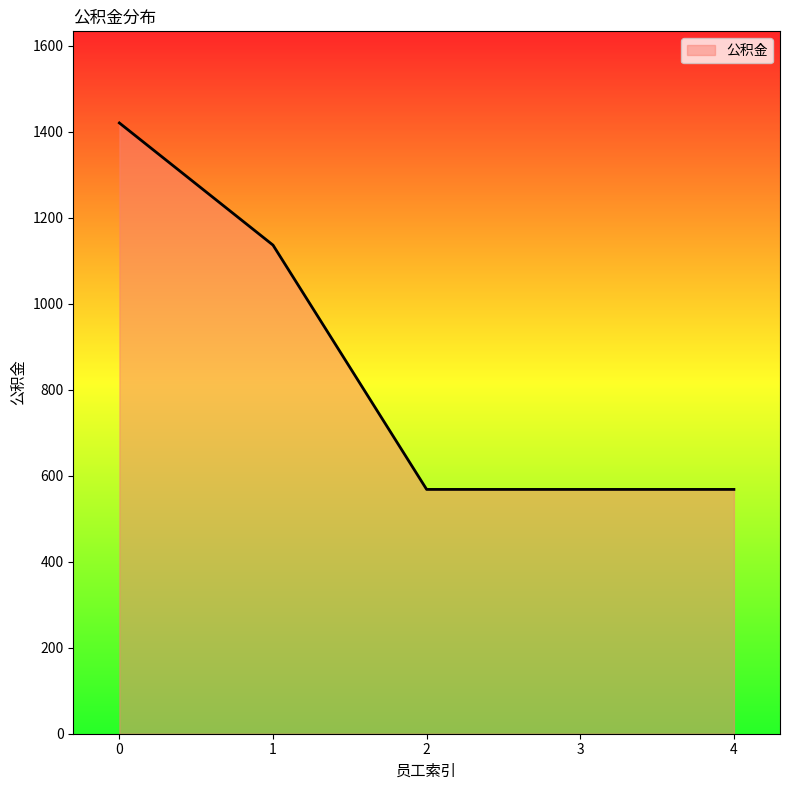

Does the chart display data point markers on the line(s)?

No